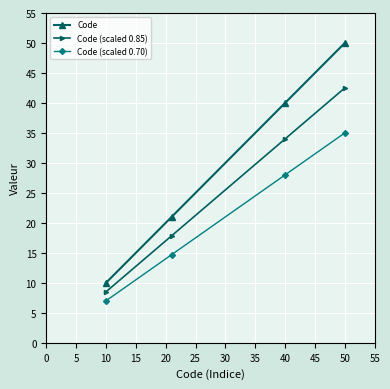

What is the highest value of the Code (scaled 0.70) series?

35.0